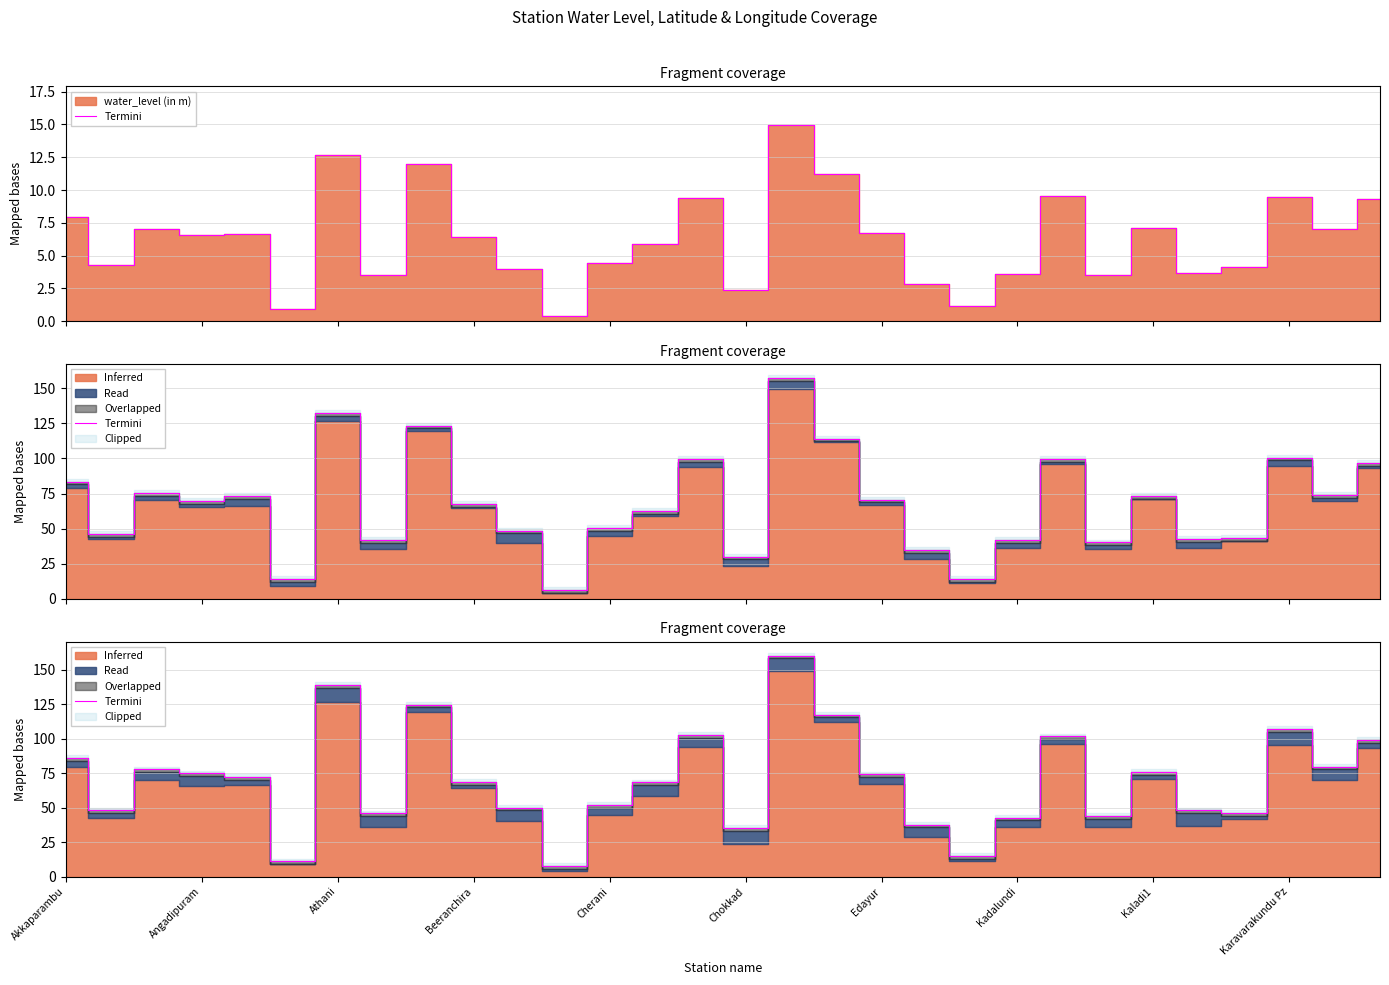

True or false: the data shows 51.9 at Cherani.

True